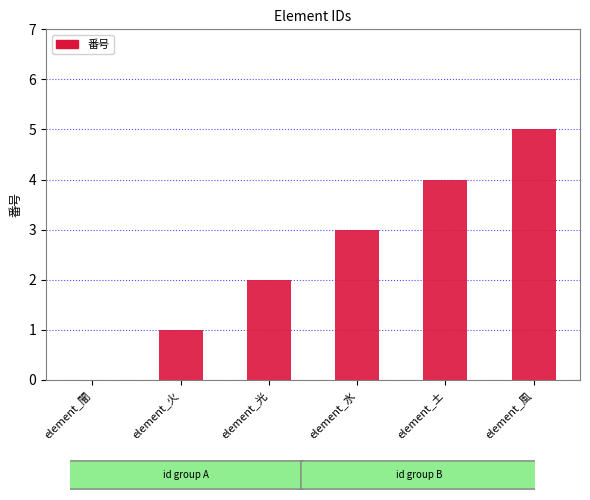

How many series are shown in this chart?

1